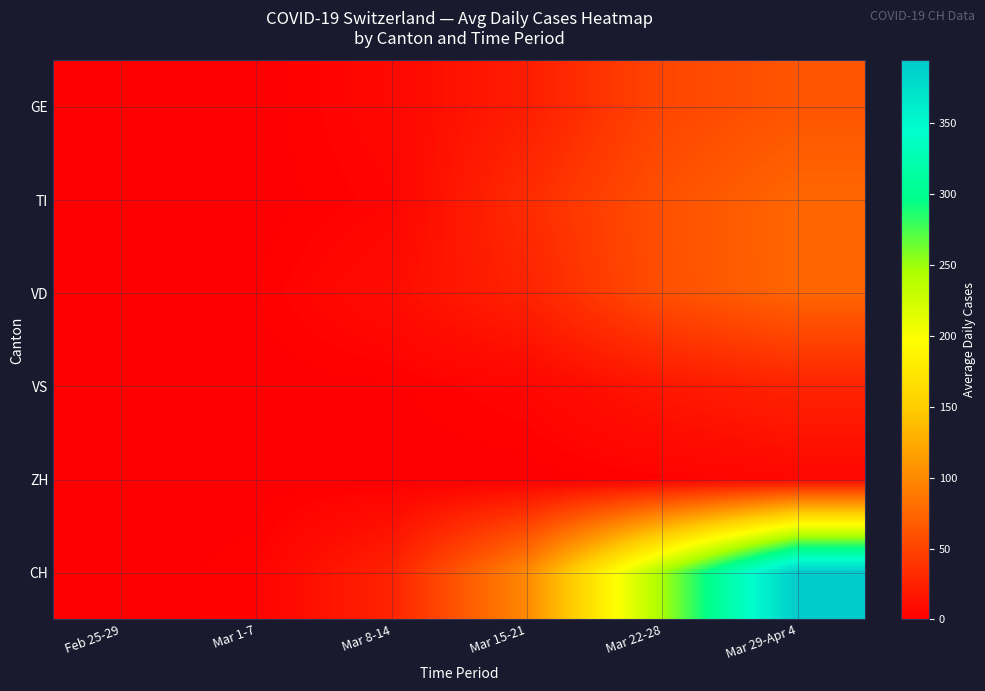

Which has a higher value, Mar 15-21 or Mar 22-28?

Mar 22-28